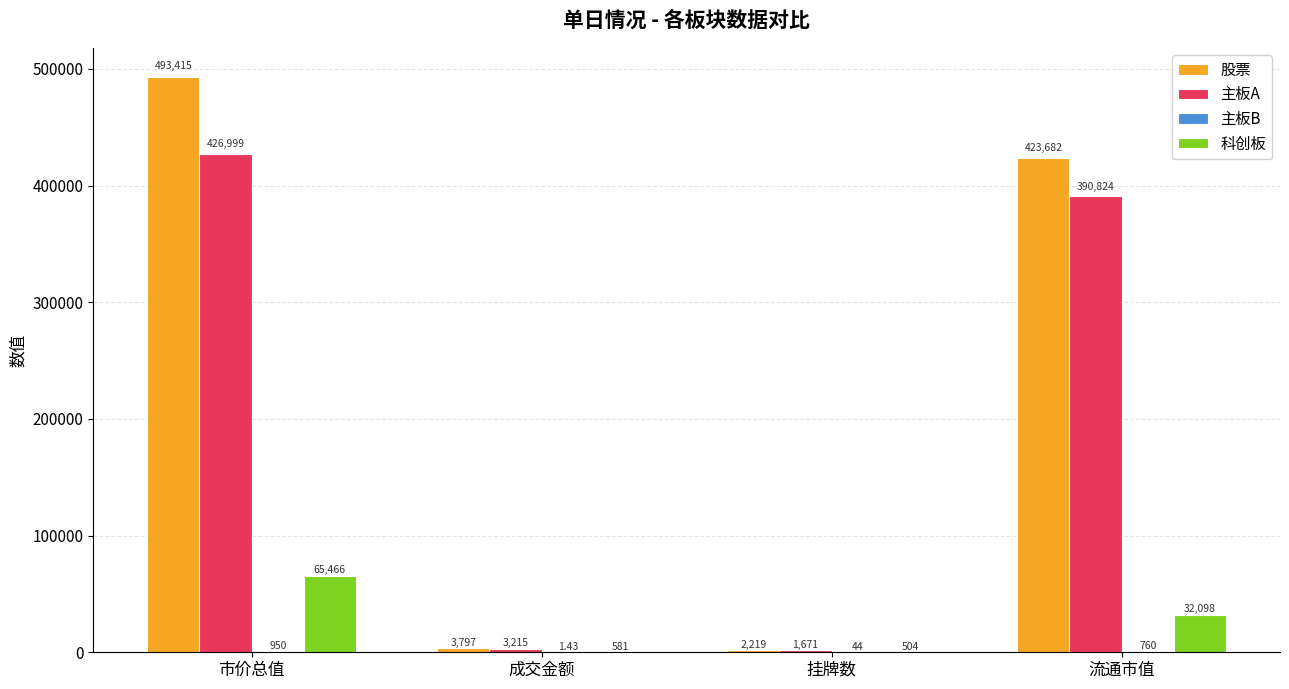

At which label is 科创板 closest to 32985?

流通市值